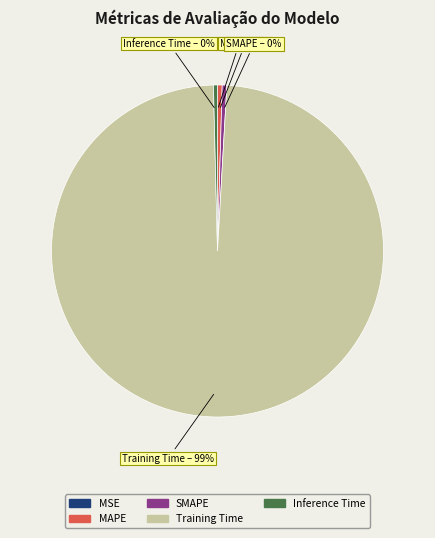

The Training Time slice represents 84% of the pie. True or false?

False